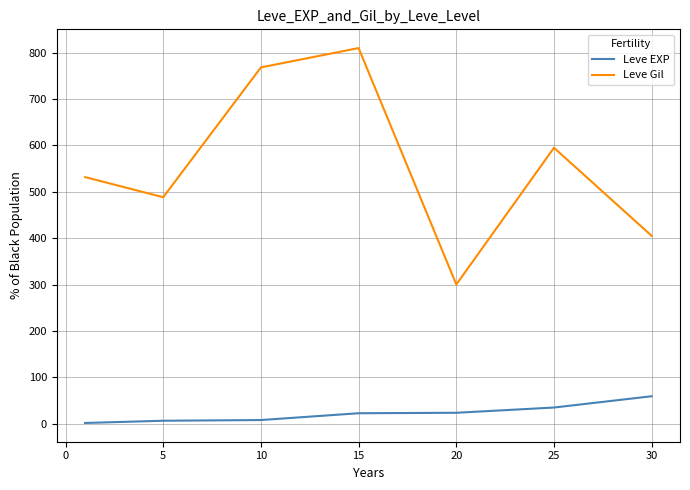

List the series in order of their peak value, highest first.

Leve Gil, Leve EXP